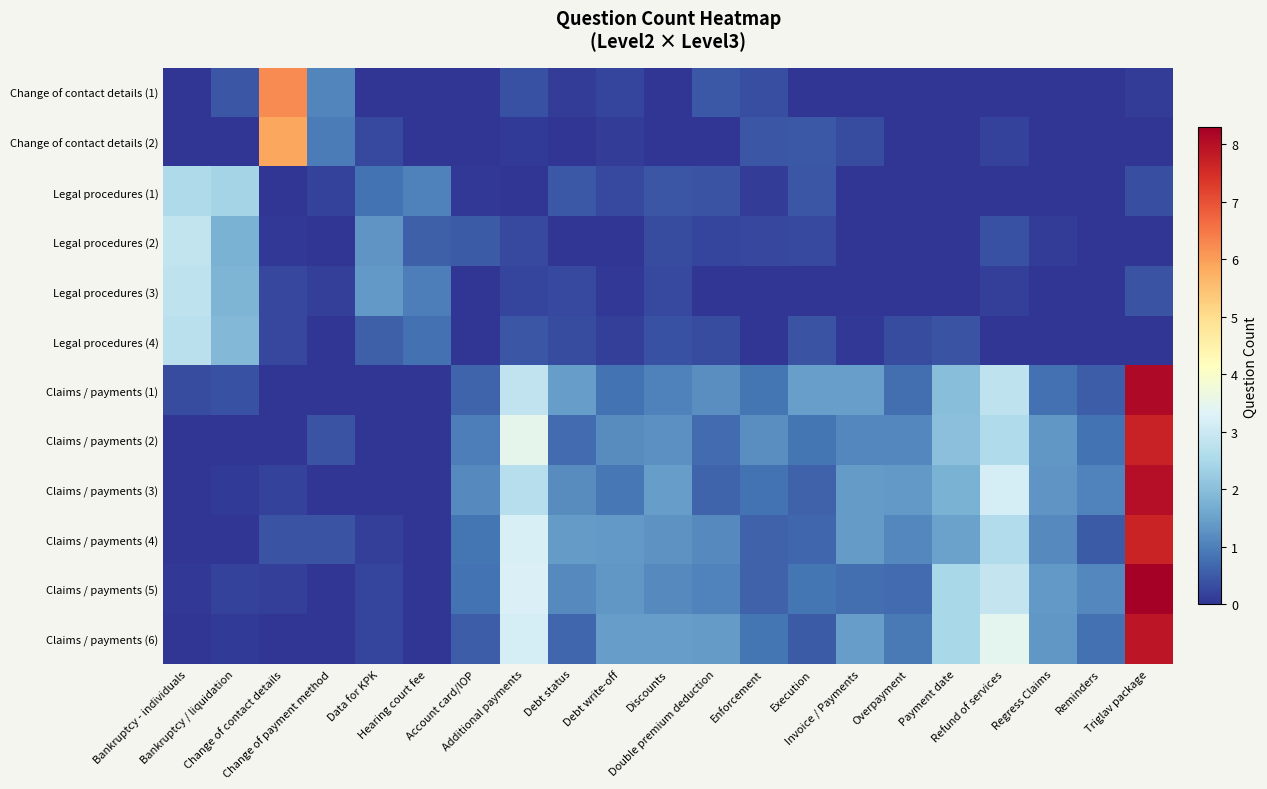

At which category does the chart reach its peak across all series?

Triglav package